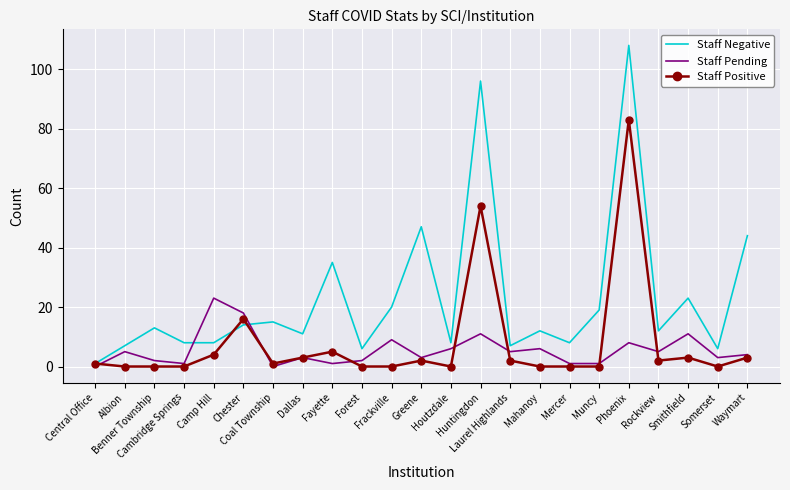

Which series has the largest total across all categories?

Staff Negative